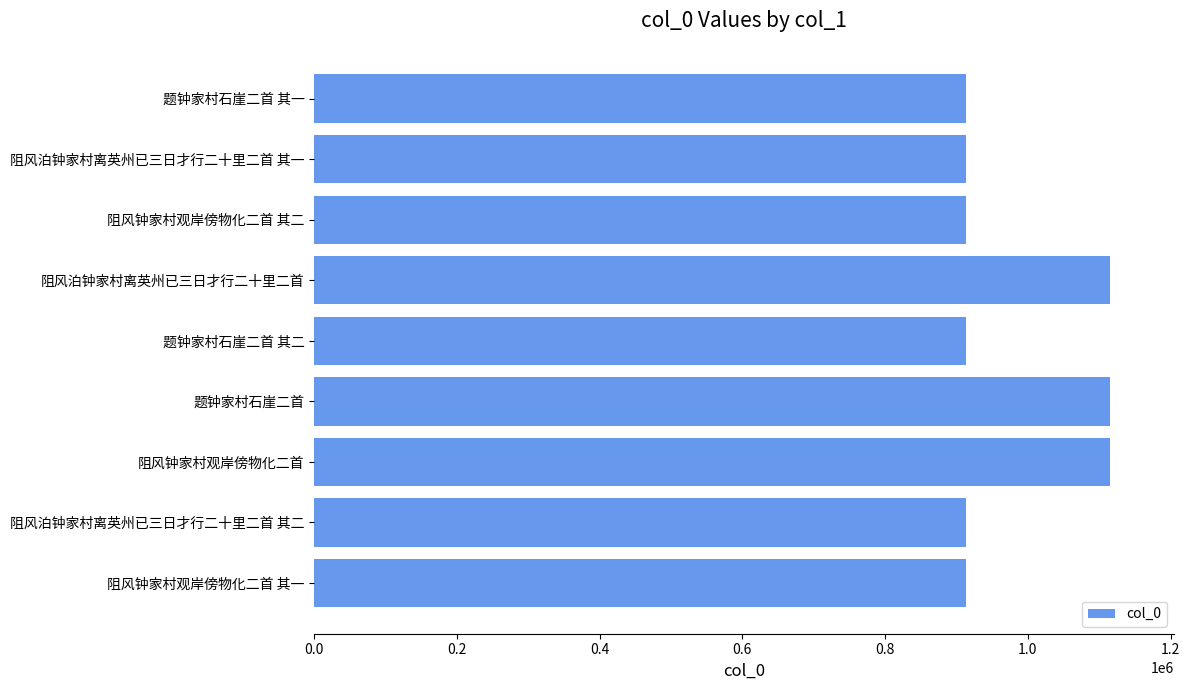

What is the greatest value displayed?

1115530